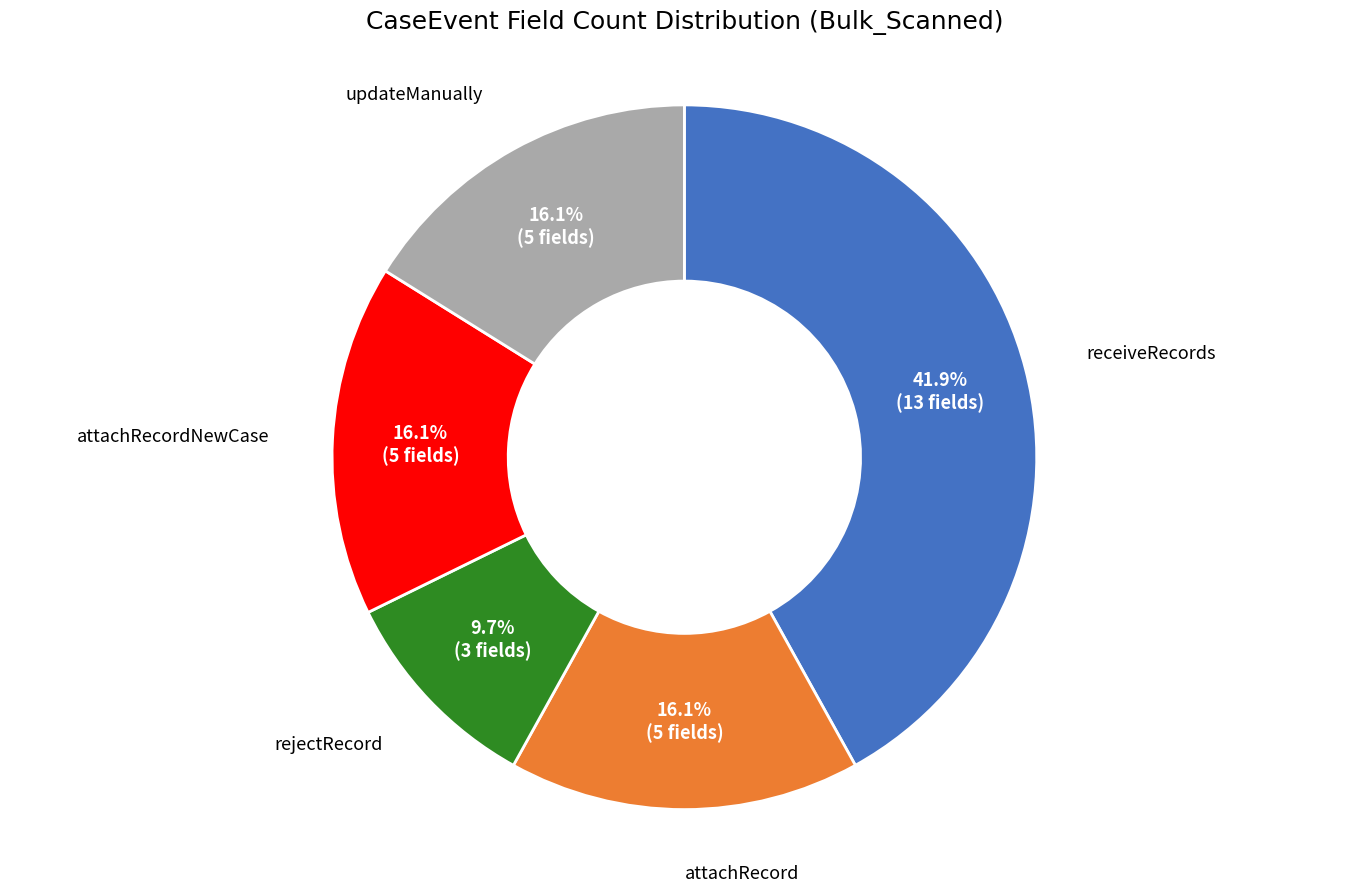

Is there a majority slice in this chart?

No